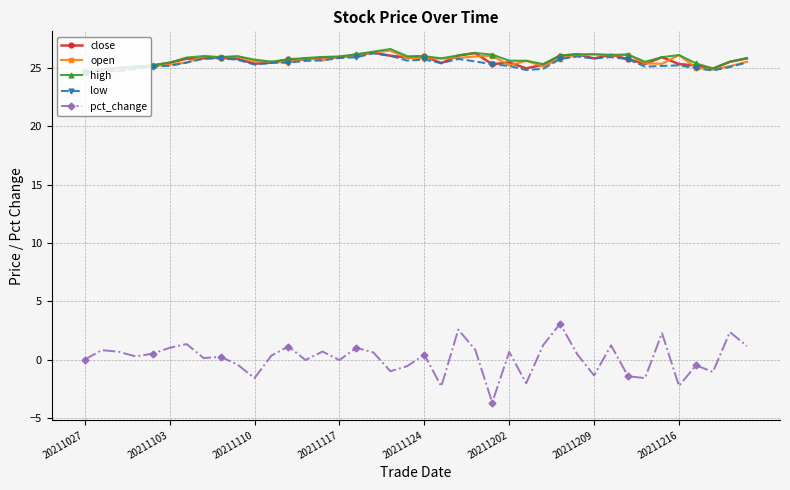

What is the value of the high point at the 26th from the left?

25.6